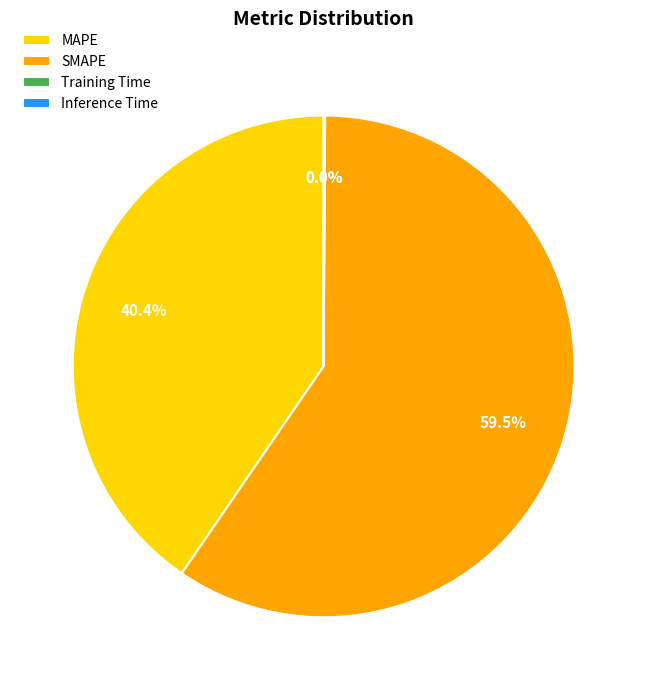

Which slice represents more than half of the pie?

SMAPE